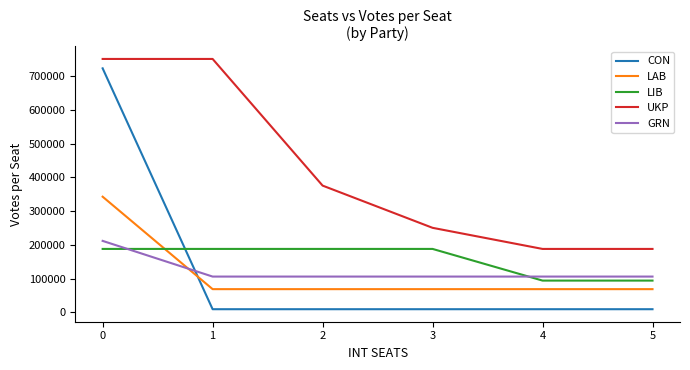

What value does the LAB series have at 5?

68555.0